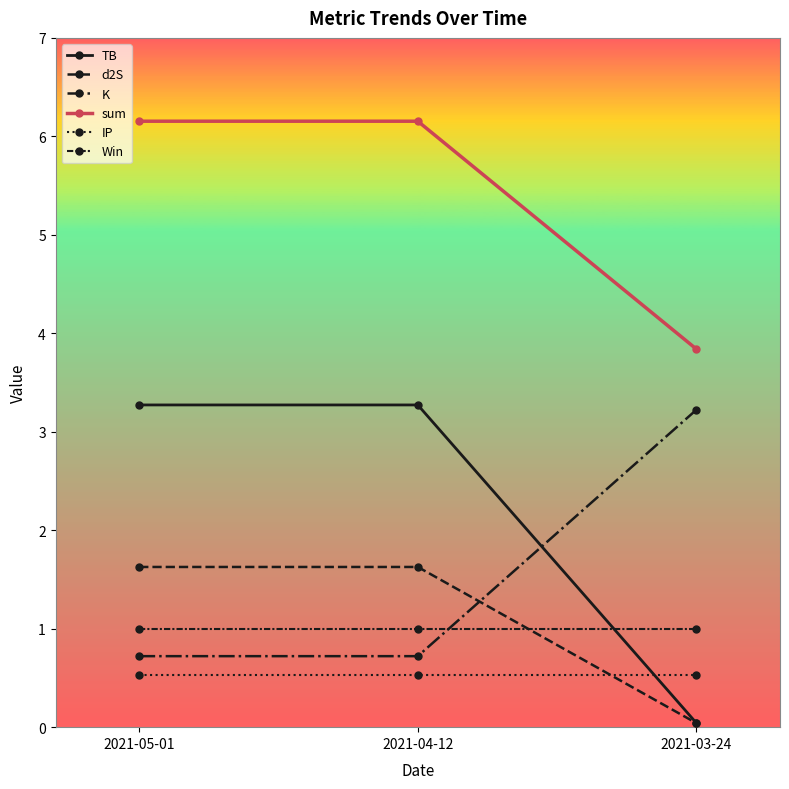

Does the chart display data point markers on the line(s)?

Yes